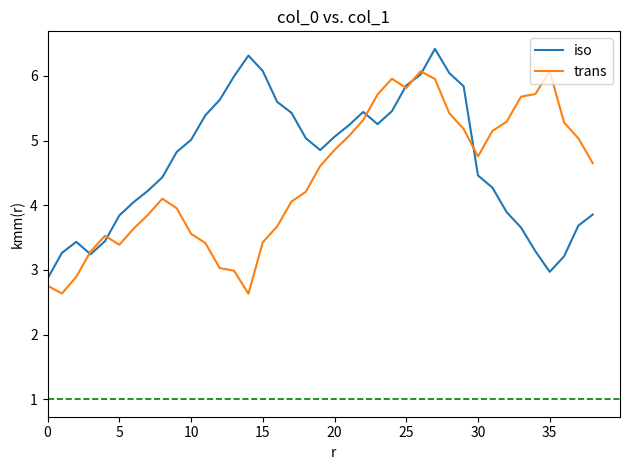

True or false: iso has more than 0 interior local peaks.

True